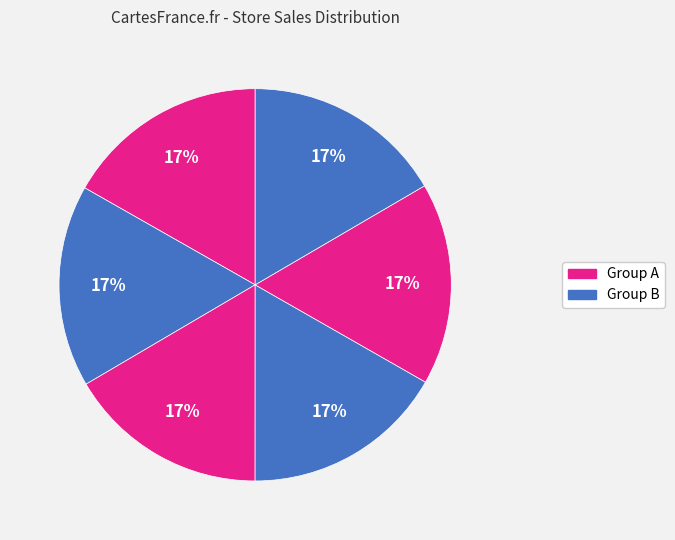

How many segments does this pie chart have?

6